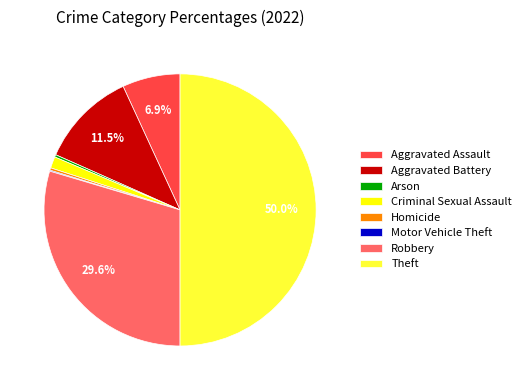

To the nearest percent, what is the difference between the Theft and Robbery slice percentages?

20%